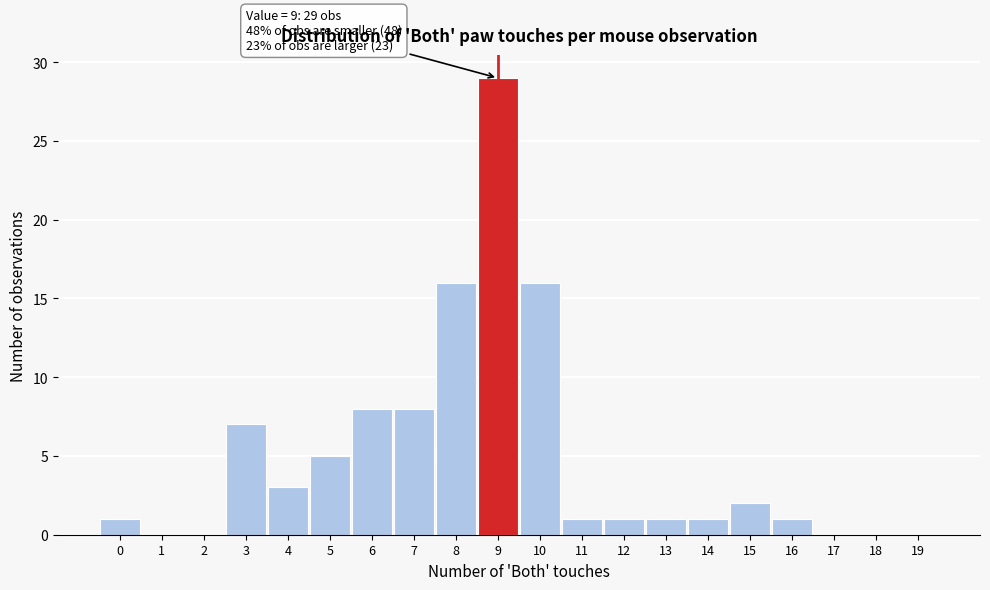

Reading right to left, extract all data points from this chart.

19=0	18=0	17=0	16=1	15=2	14=1	13=1	12=1	11=1	10=16	9=29	8=16	7=8	6=8	5=5	4=3	3=7	2=0	1=0	0=1